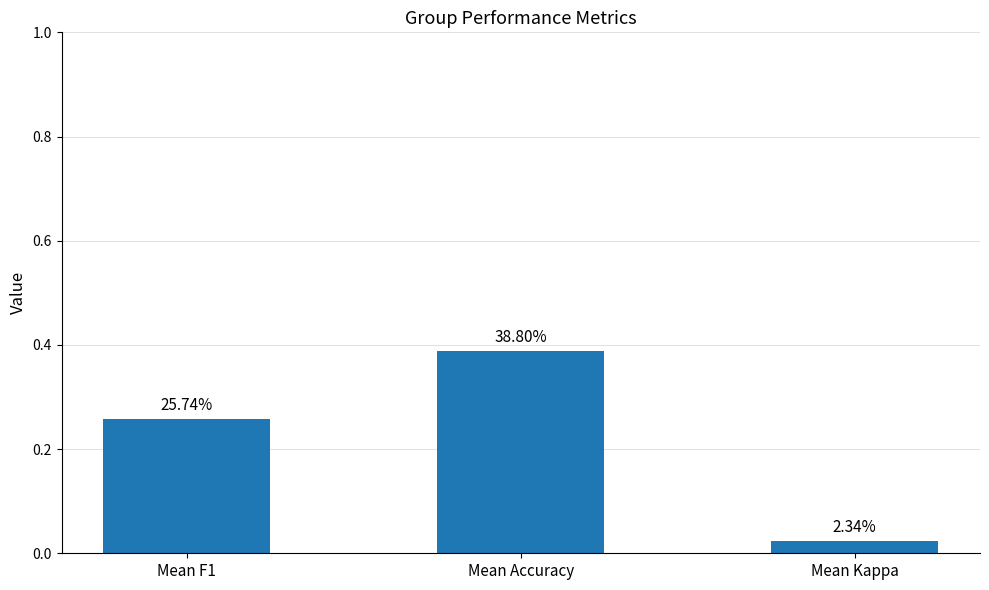

What is the difference between the maximum and minimum values?

0.4